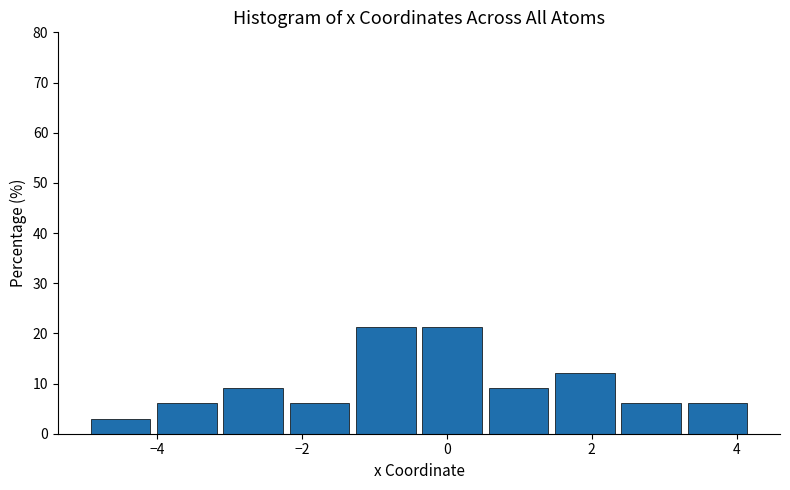

Reading left to right, list every bar in this chart as the range it spans on the x-axis followed by its height. Neither the bar edges nor the heights are printed on the chart, so give them approximately, as read against the axes.

-5.0 to -4.0: 3
-4.0 to -3.2: 6
-3.2 to -2.2: 9
-2.2 to -1.2: 6
-1.2 to -0.4: 21
-0.4 to 0.6: 21
0.6 to 1.4: 9
1.4 to 2.4: 12
2.4 to 3.2: 6
3.2 to 4.2: 6